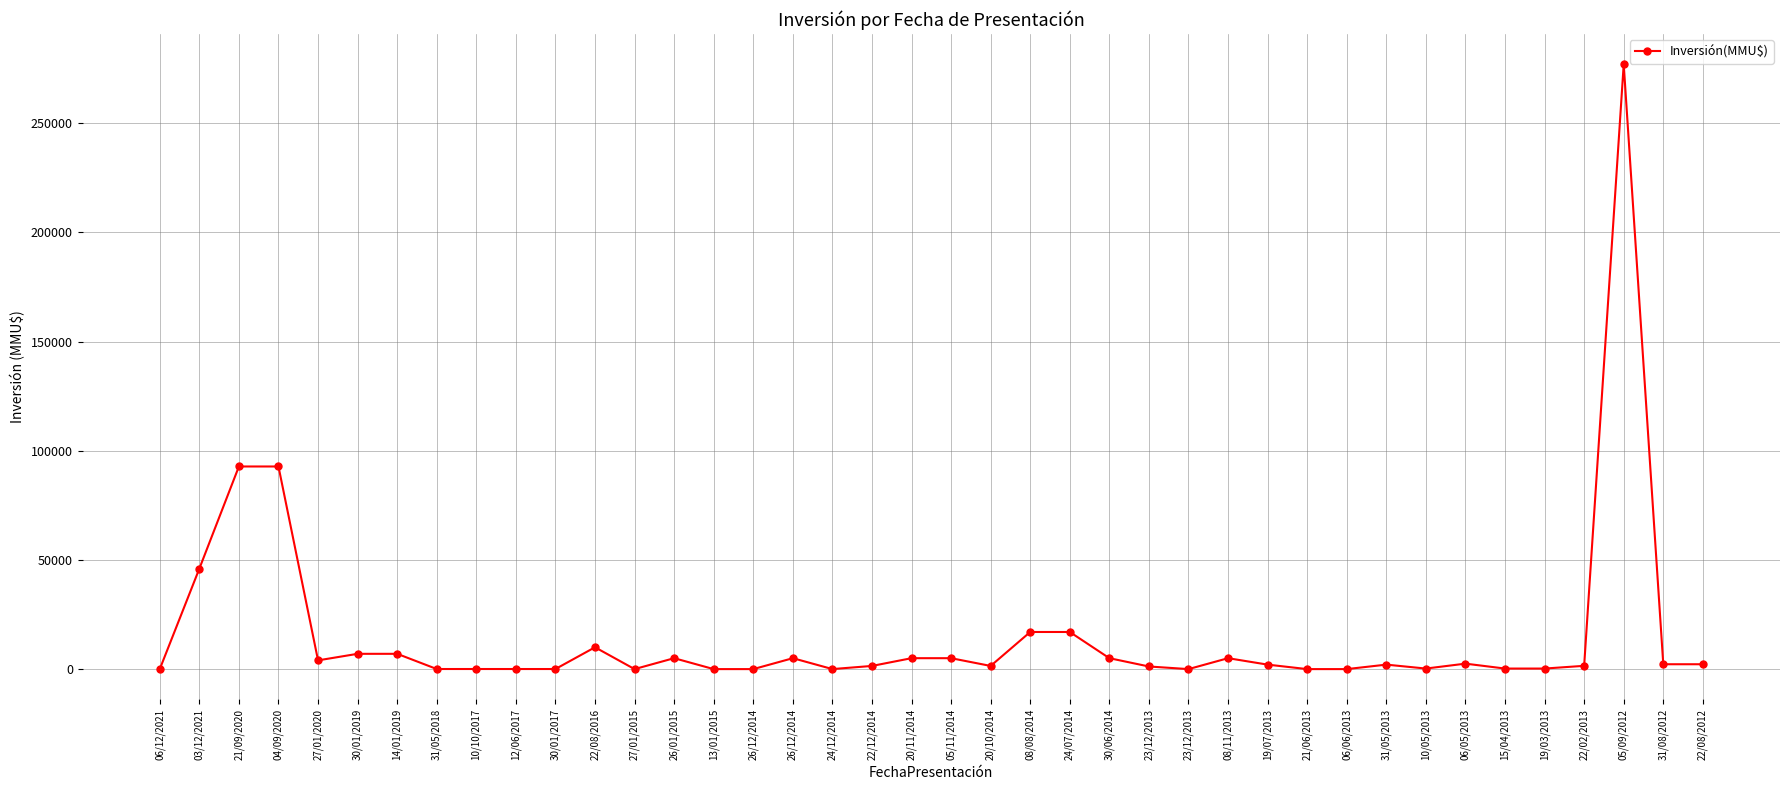

Is it true that the value at 27/01/2015 is 0?

True